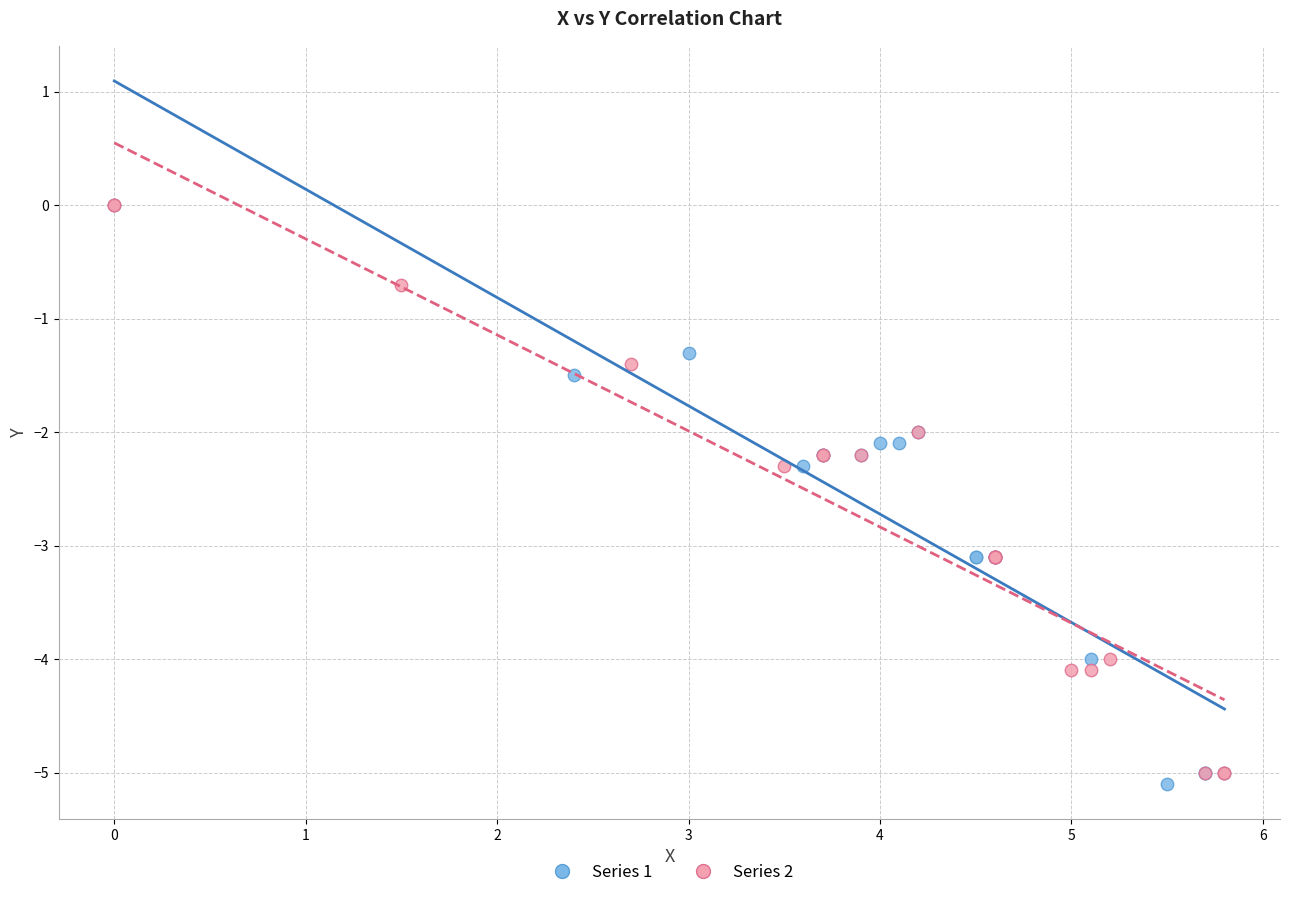

What are all the series names shown in the legend?

Series 1, Series 2